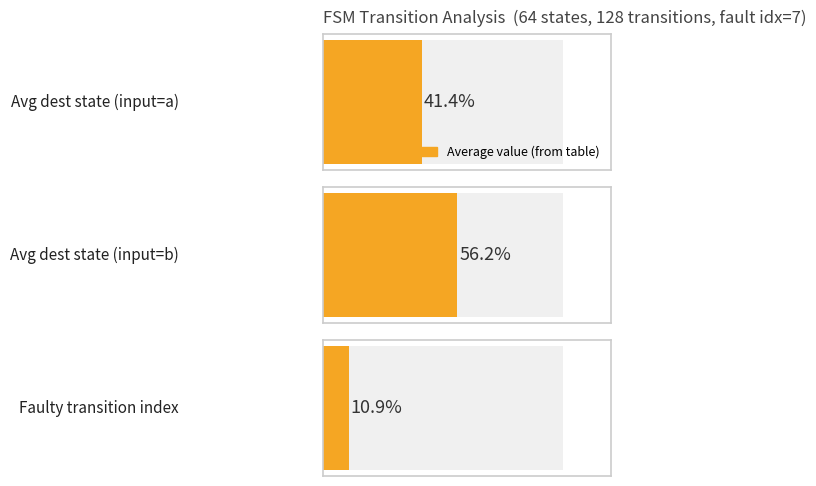

Are the bars grouped side by side (vs. stacked)?

Yes